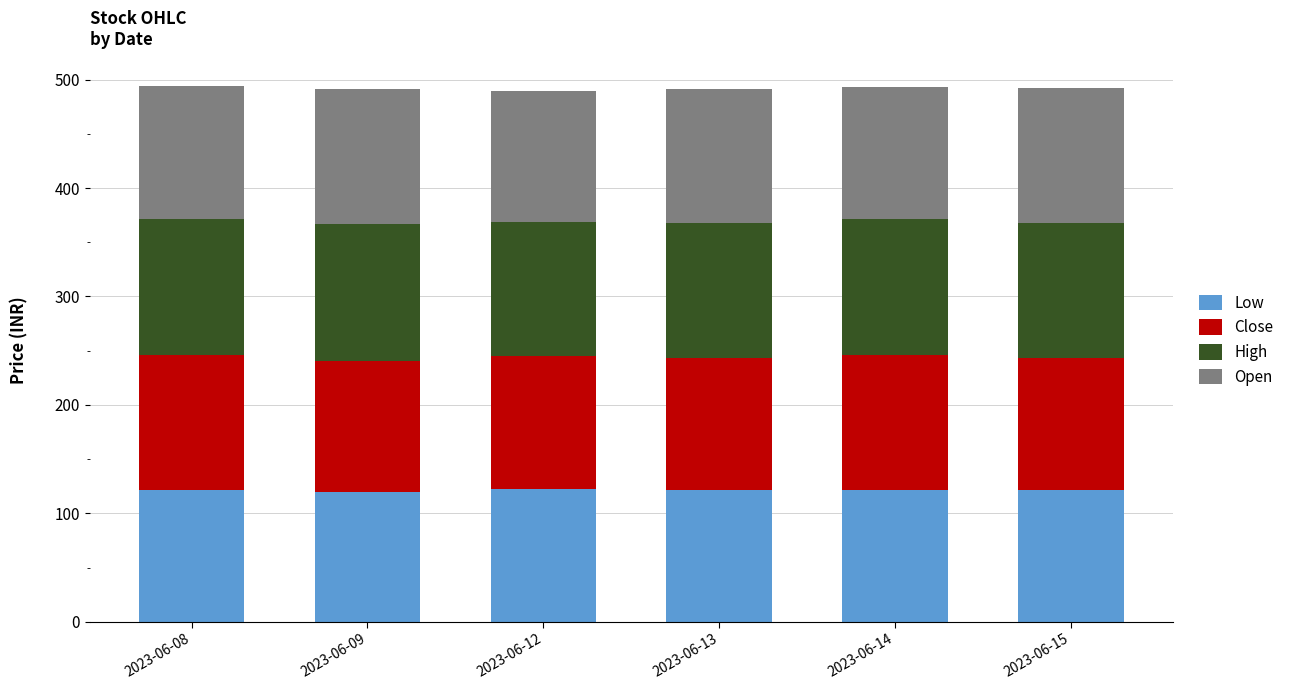

True or false: Low has a value of 204.9 at 2023-06-15.

False